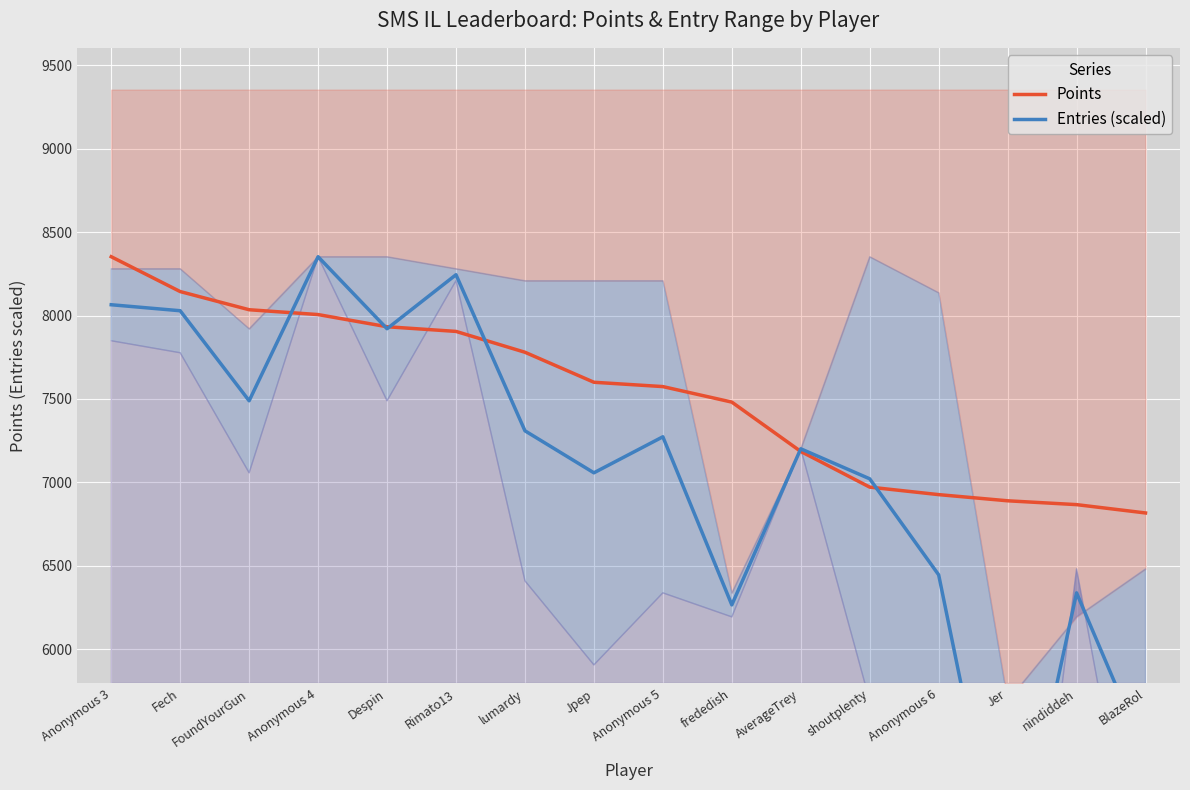

How many distinct data groups are displayed?

2